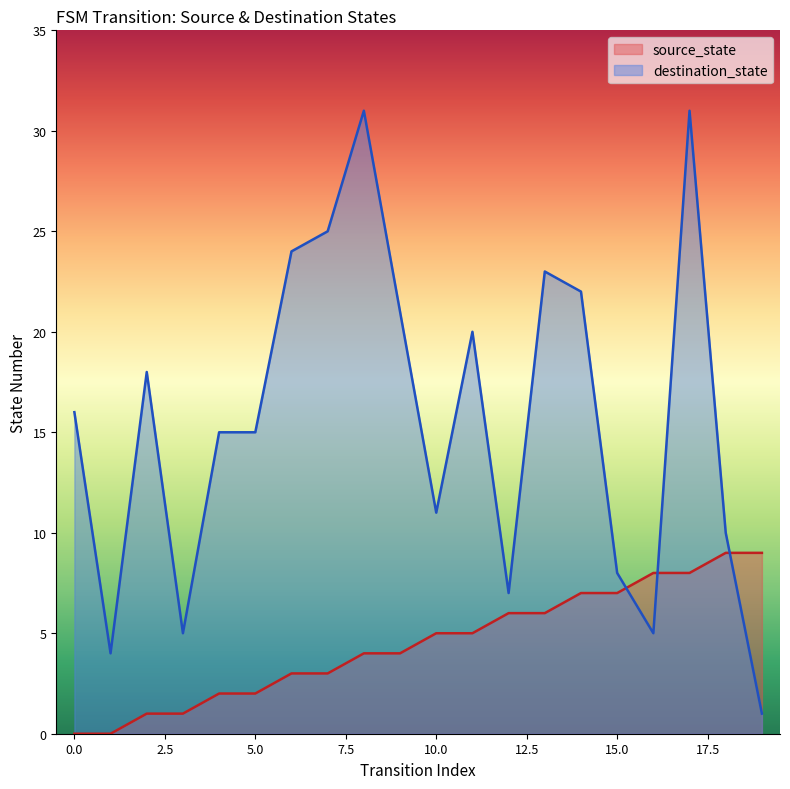

At which label is source_state closest to 4?

8